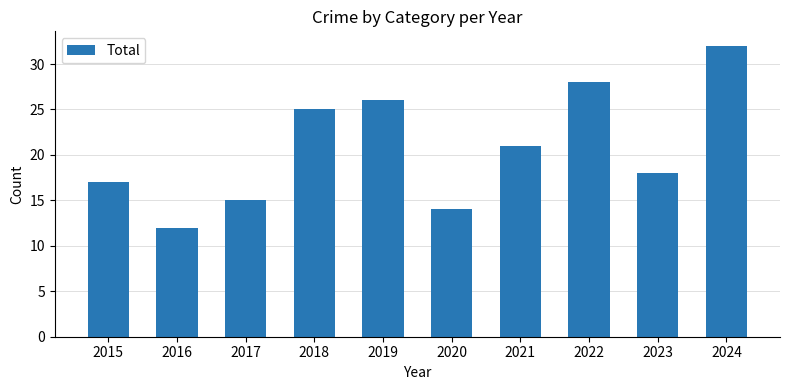

The chart shows a value of 15 at 2017. True or false?

True